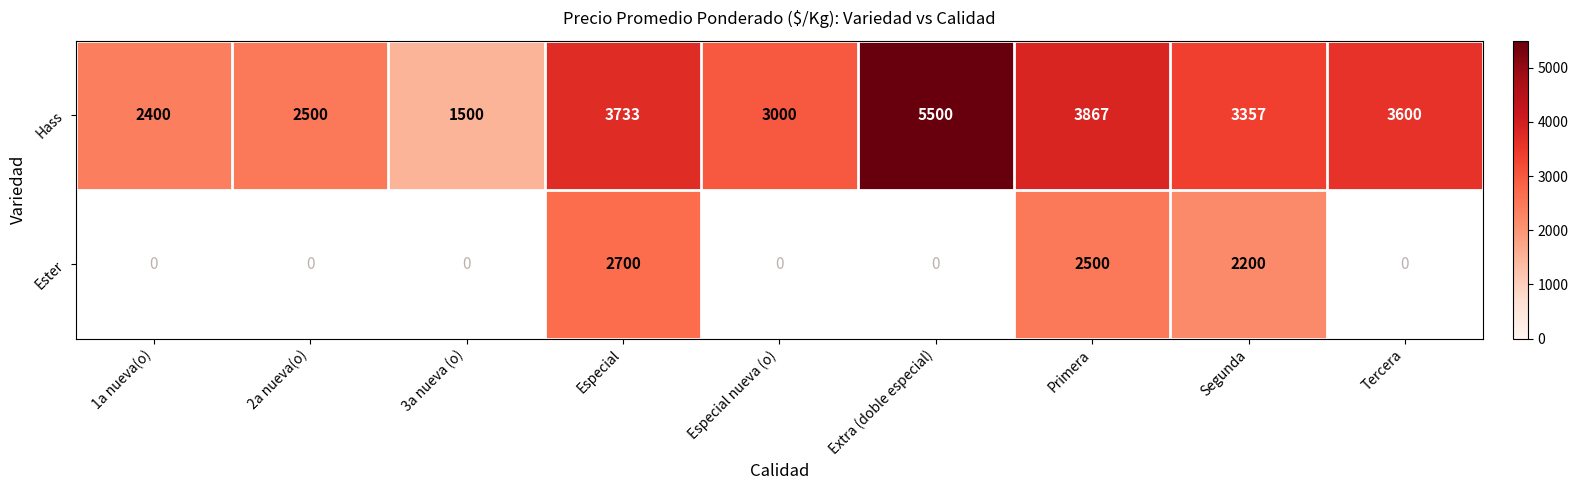

Which has a higher value, 3a nueva (o) or Segunda?

Segunda